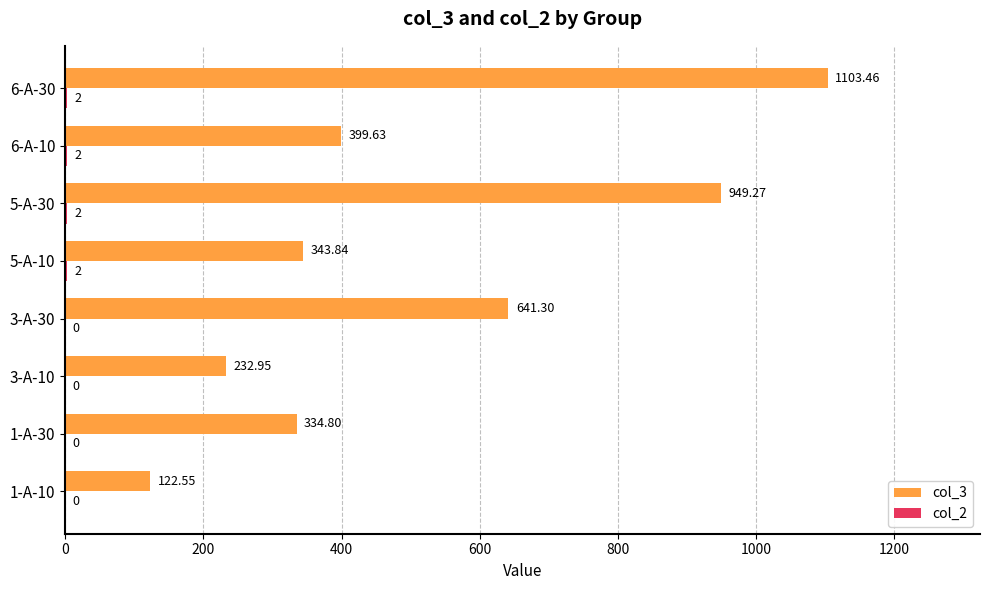

What is the average value of the col_3 series?

516.0